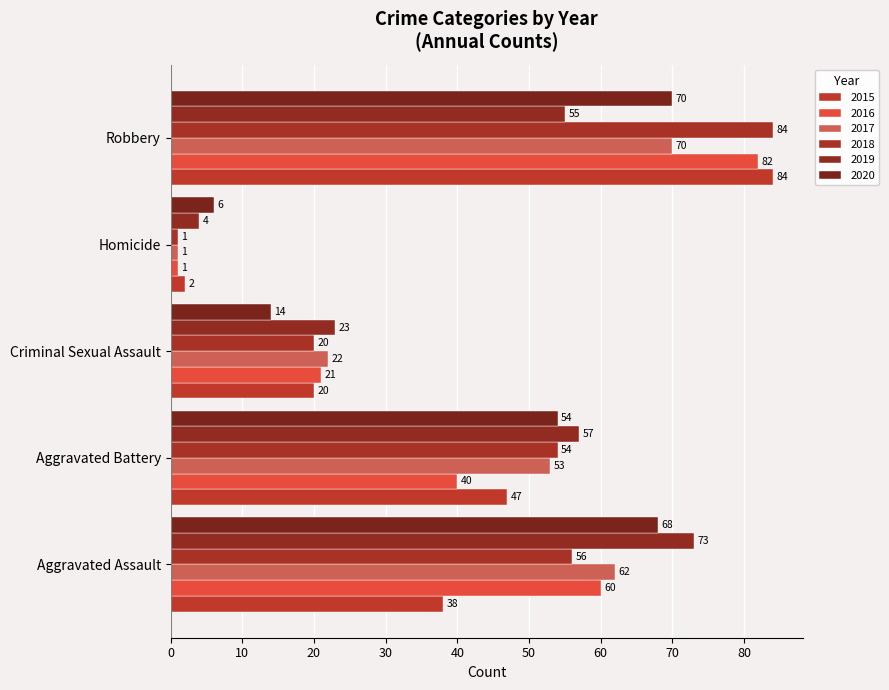

Between Aggravated Battery and Aggravated Assault, which is larger?

Aggravated Battery